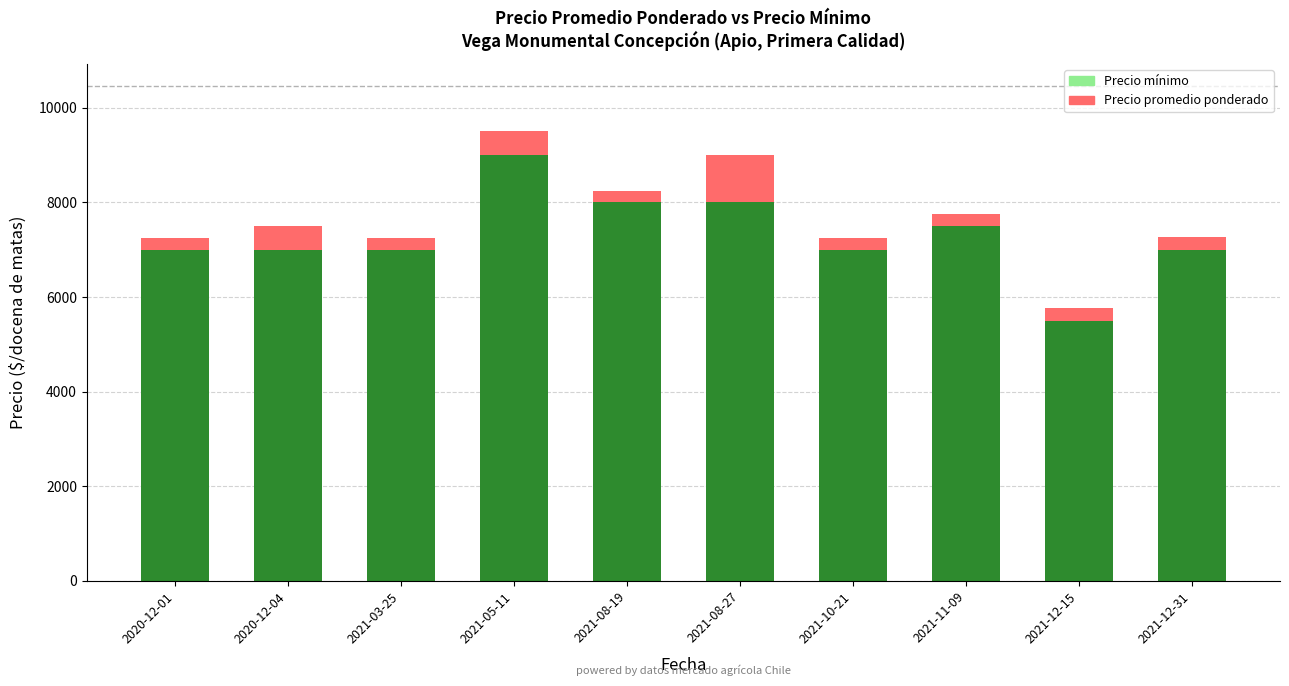

What is the minimum value for Precio mínimo?

5500